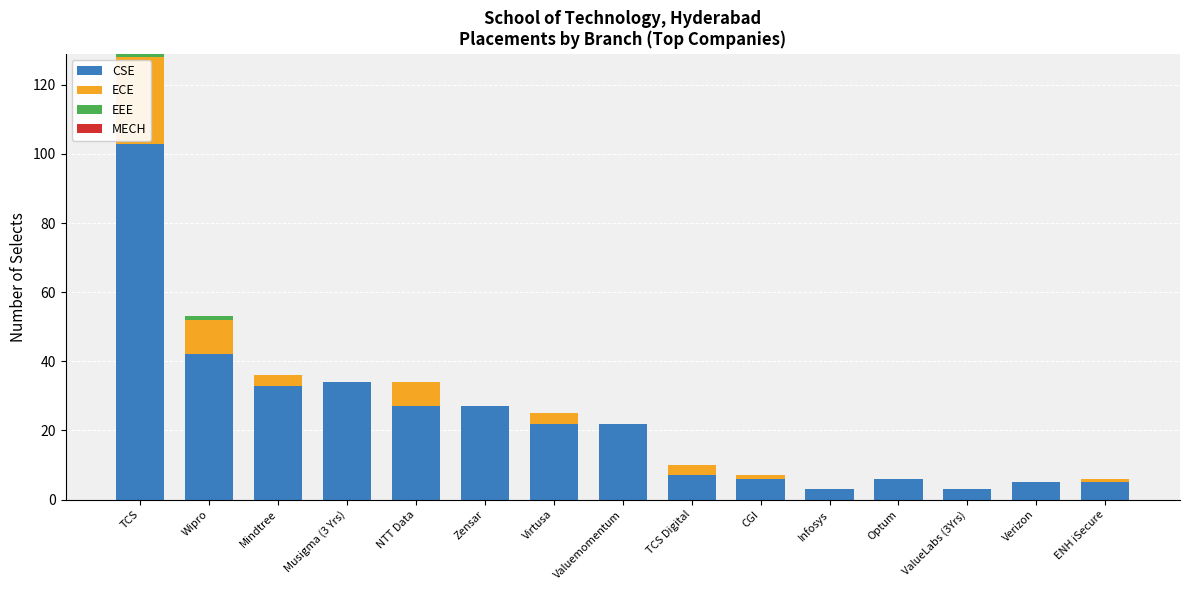

Is it true that CSE equals 27 at Zensar?

True